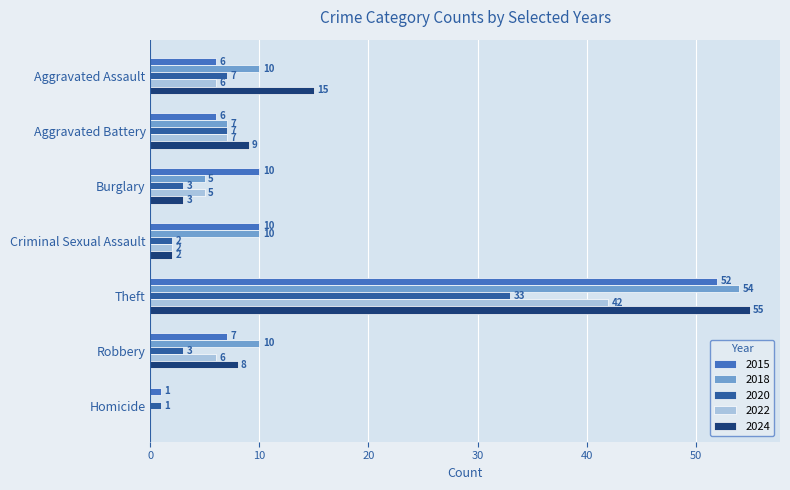

True or false: 2024 has a value of 15 at Aggravated Assault.

True